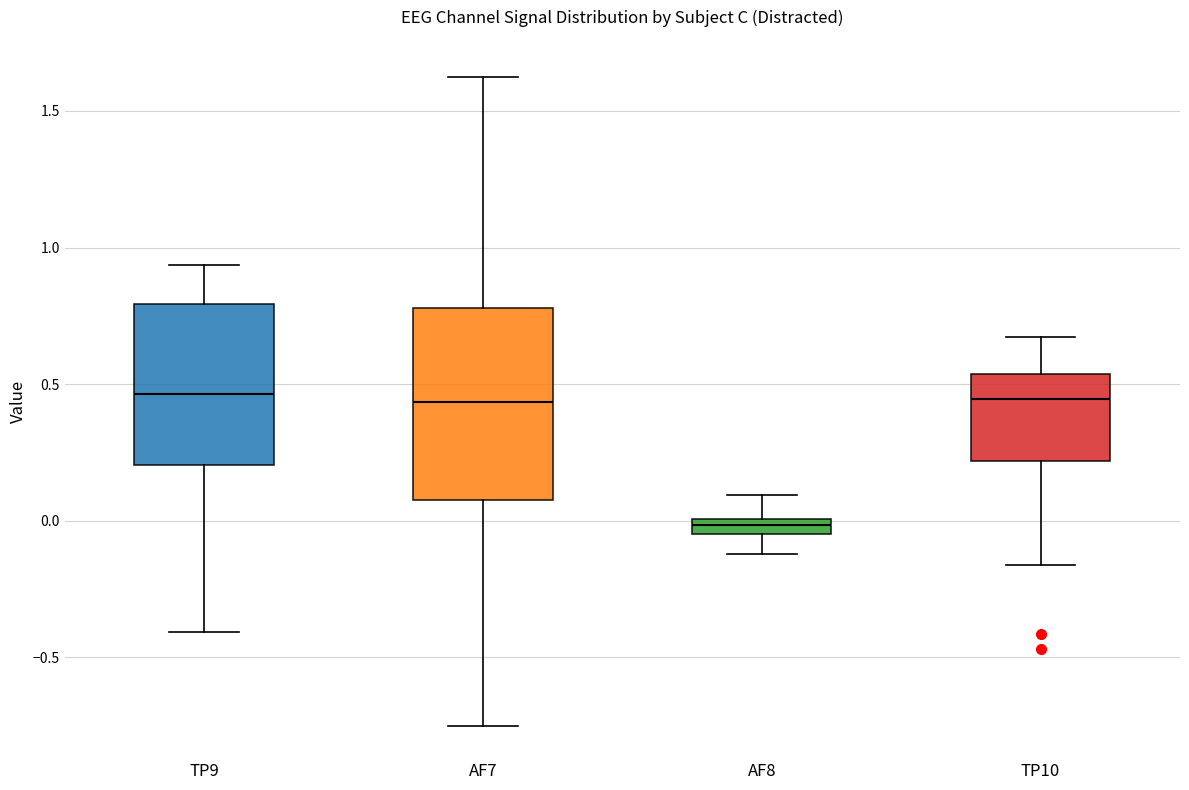

Where does the upper whisker of the box for TP10 end on the y-axis? The values are not printed on the chart, so give them approximately, as read against the axis.

0.65